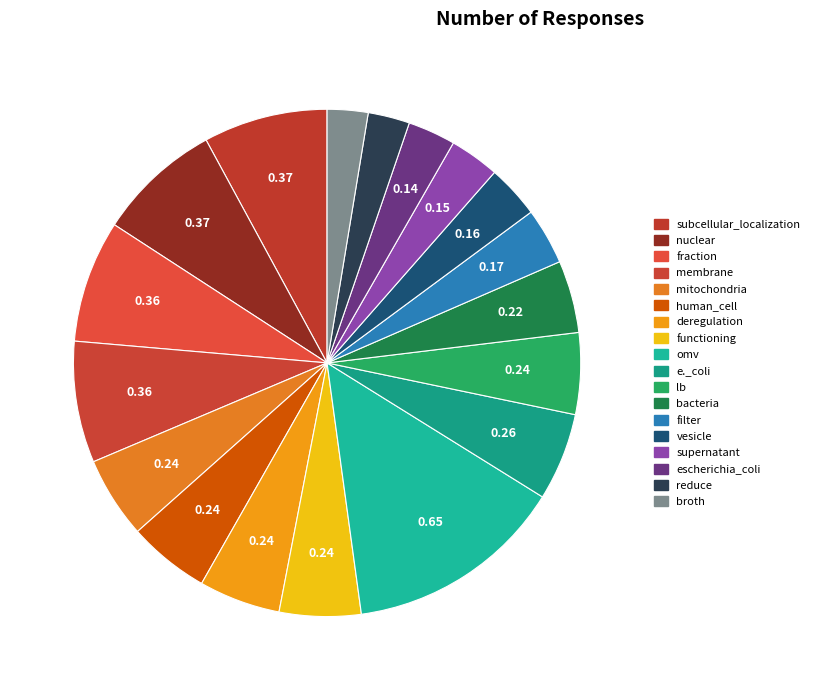

Count the number of slices in the pie.

18